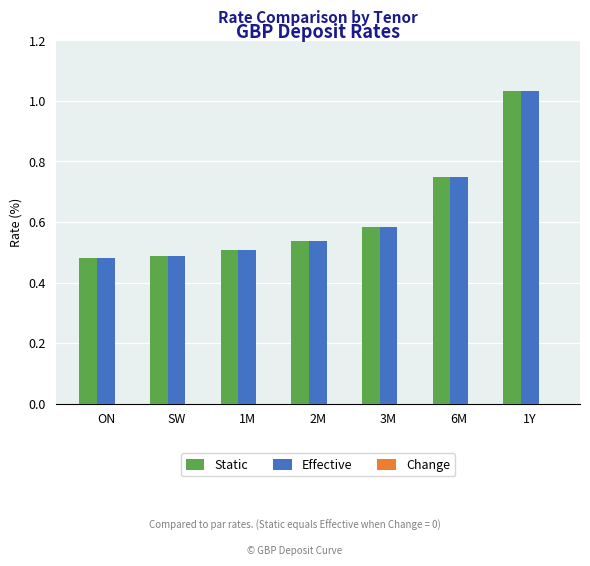

Which label corresponds to the largest value in the chart?

1Y